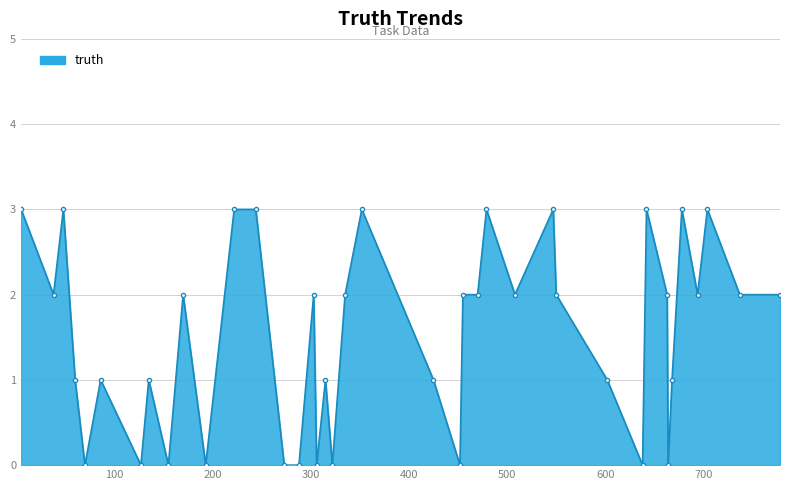

What is the value of the 28th point from the left?

3